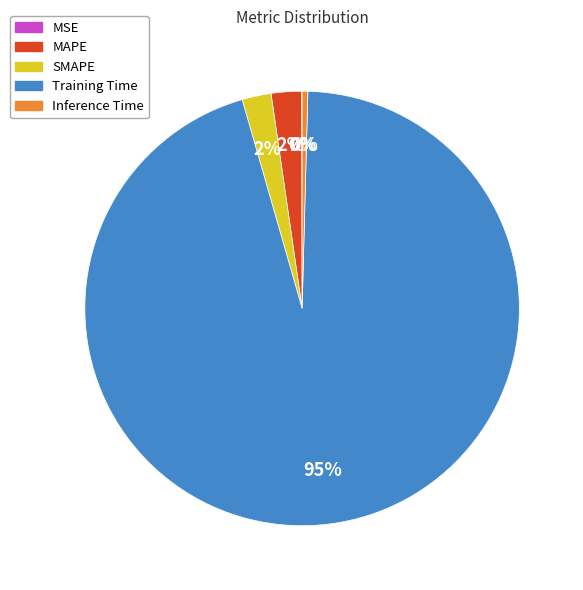

The MAPE slice represents 2% of the pie. True or false?

True